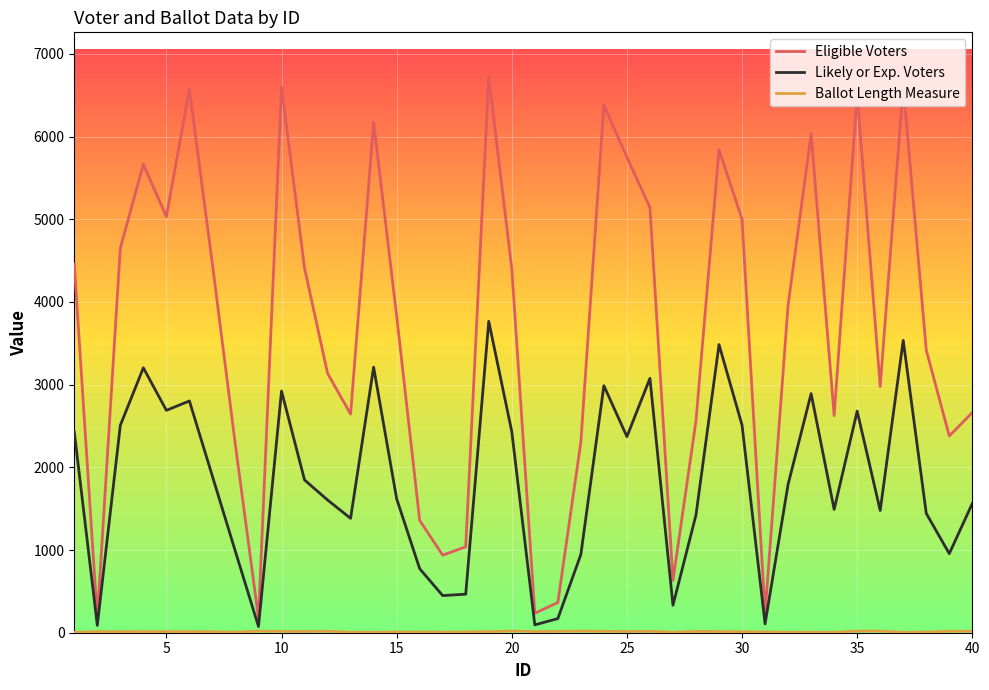

Which series has the largest range (max minus min)?

Eligible Voters